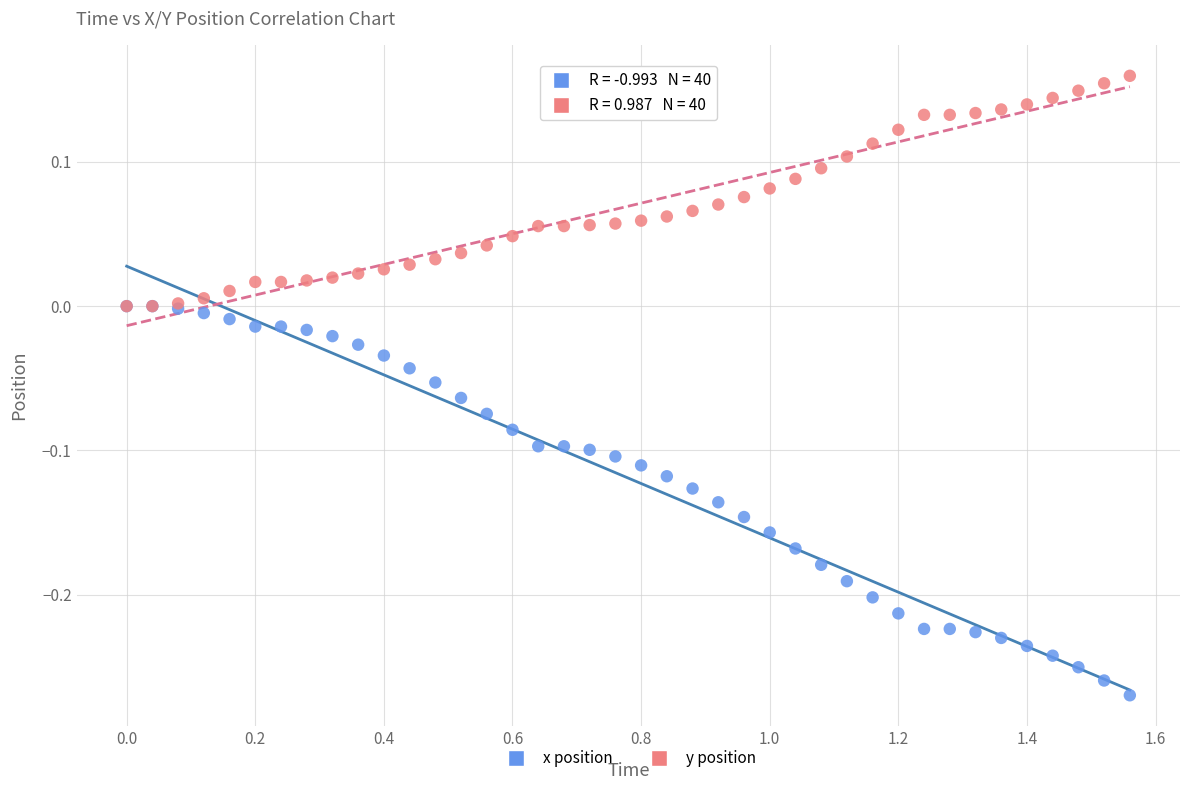

What are all the series names shown in the legend?

x position, y position